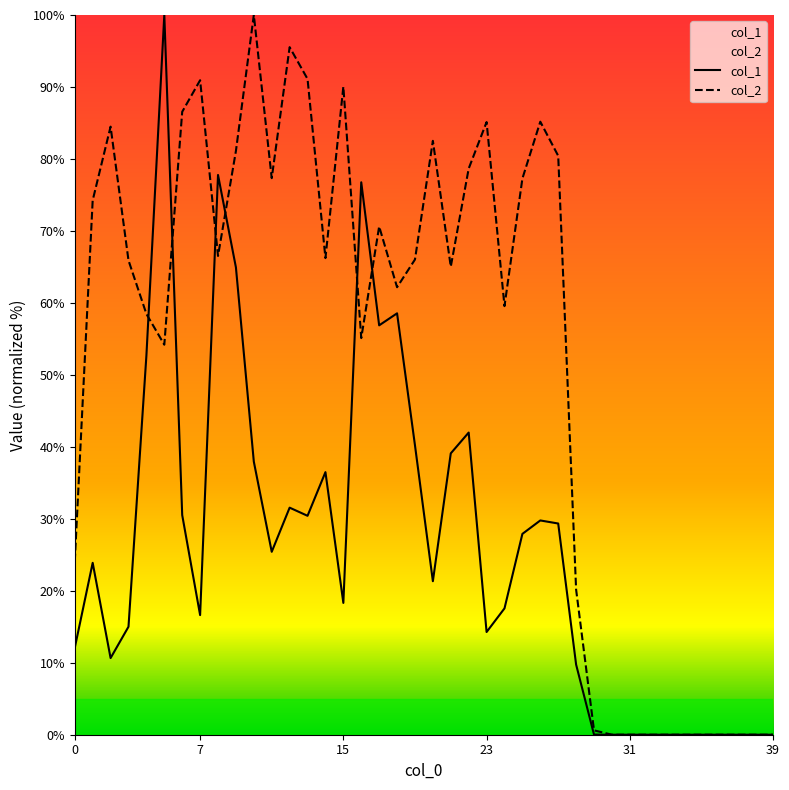

At which label is col_2 closest to 50?

5